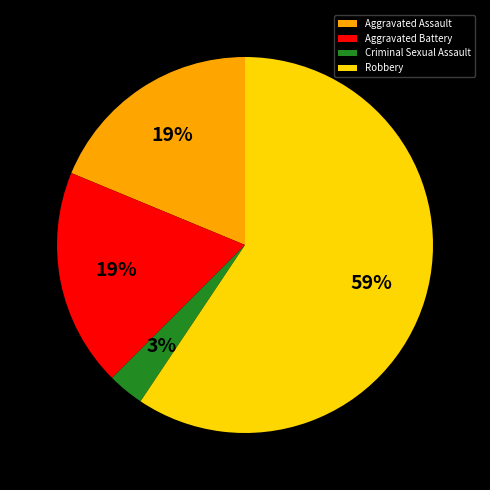

To the nearest percent, what percentage of the pie is Aggravated Battery?

19%